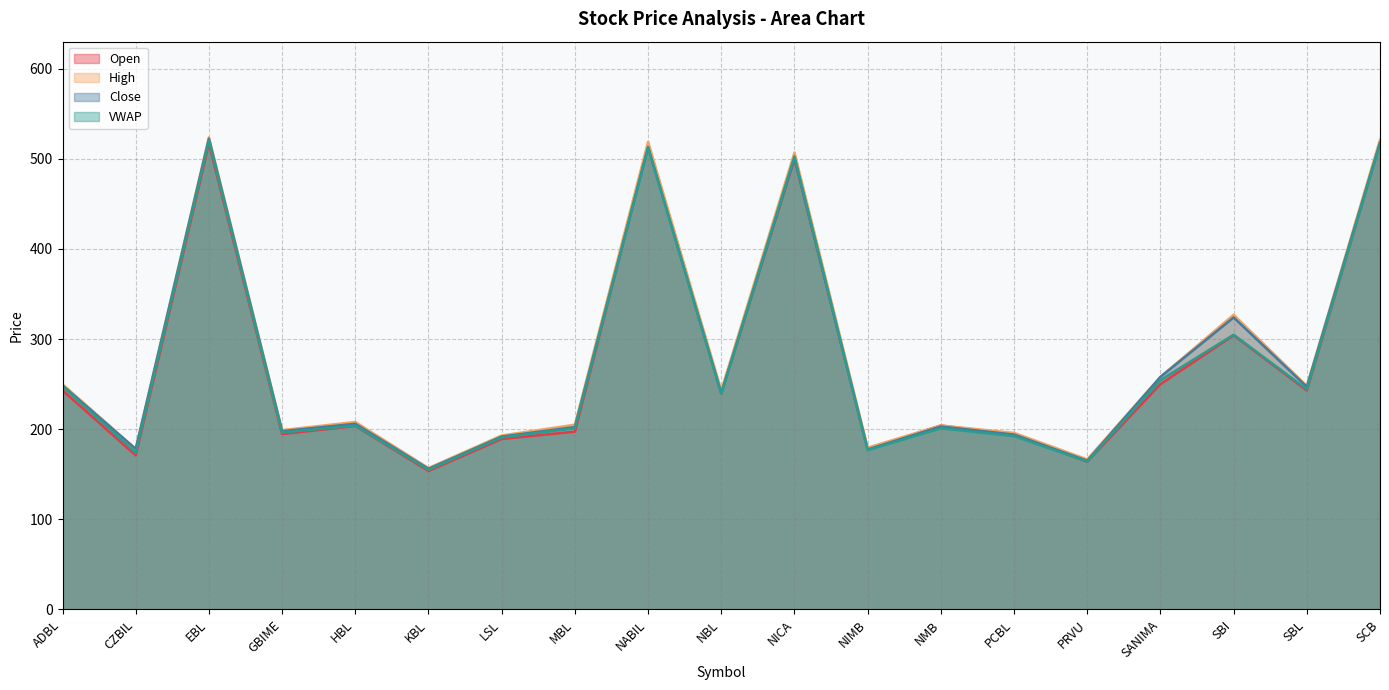

What is the minimum value shown in the chart?

153.6